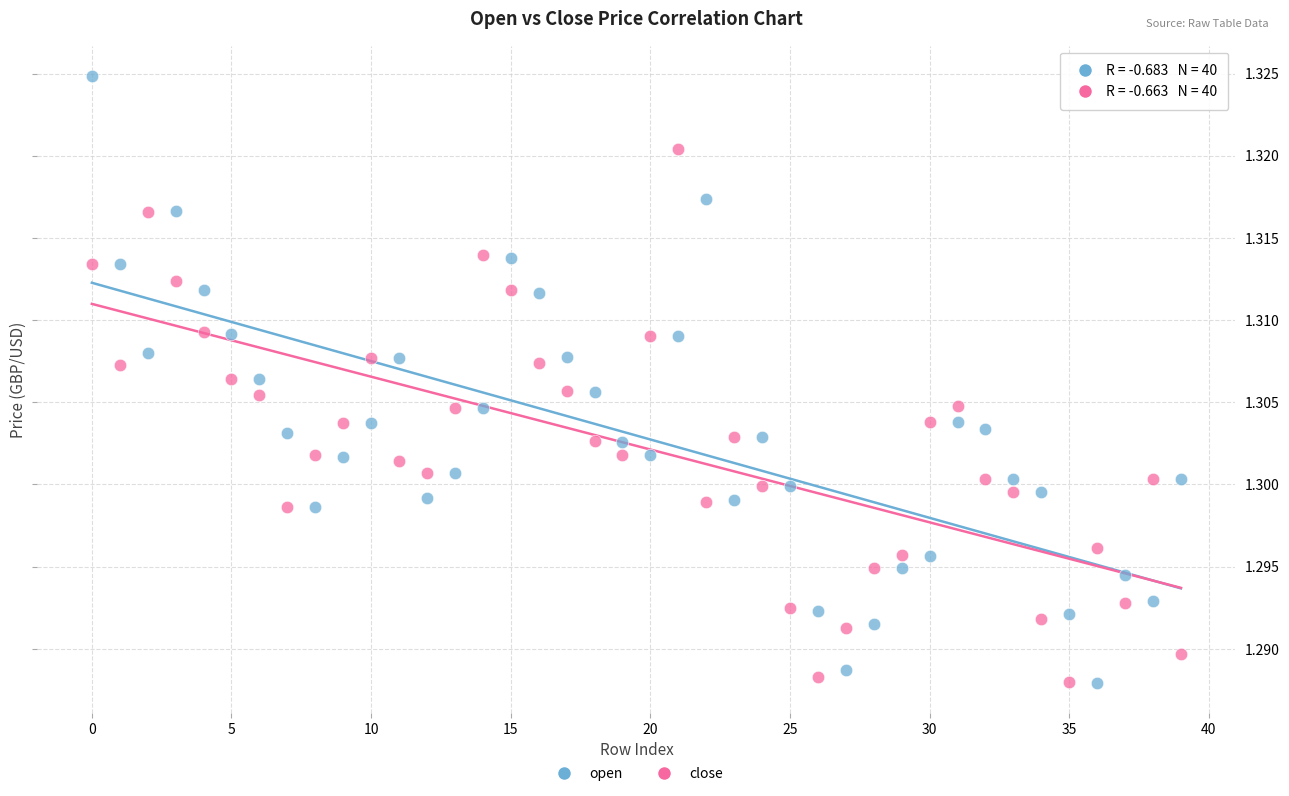

Which series contains the highest Y value?

open